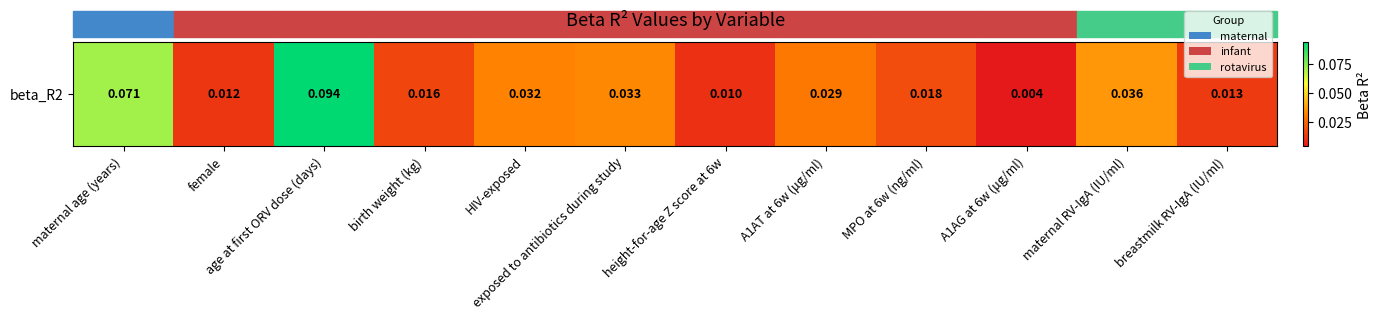

Reading left to right, transcribe all the data shown in this chart.

maternal age (years)=0.1	female=0.0	age at first ORV dose (days)=0.1	birth weight (kg)=0.0	HIV-exposed=0.0	exposed to antibiotics during study=0.0	height-for-age Z score at 6w=0.0	A1AT at 6w (μg/ml)=0.0	MPO at 6w (ng/ml)=0.0	A1AG at 6w (μg/ml)=0.0	maternal RV-IgA (IU/ml)=0.0	breastmilk RV-IgA (IU/ml)=0.0